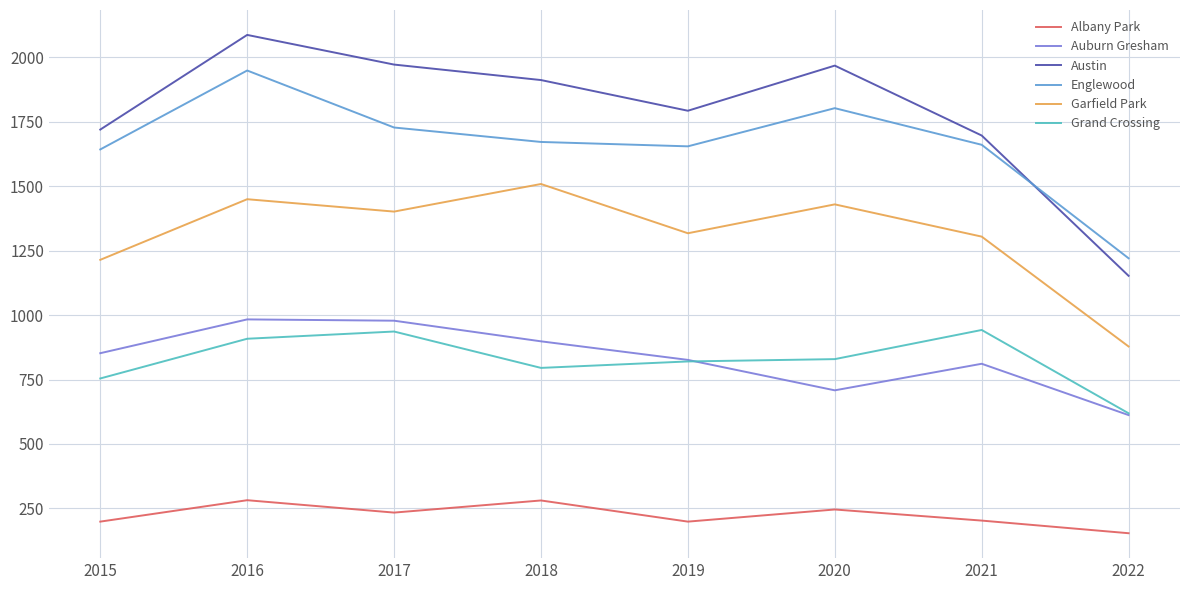

Is the value of Grand Crossing at 2018 greater than the value of Garfield Park at 2018?

No